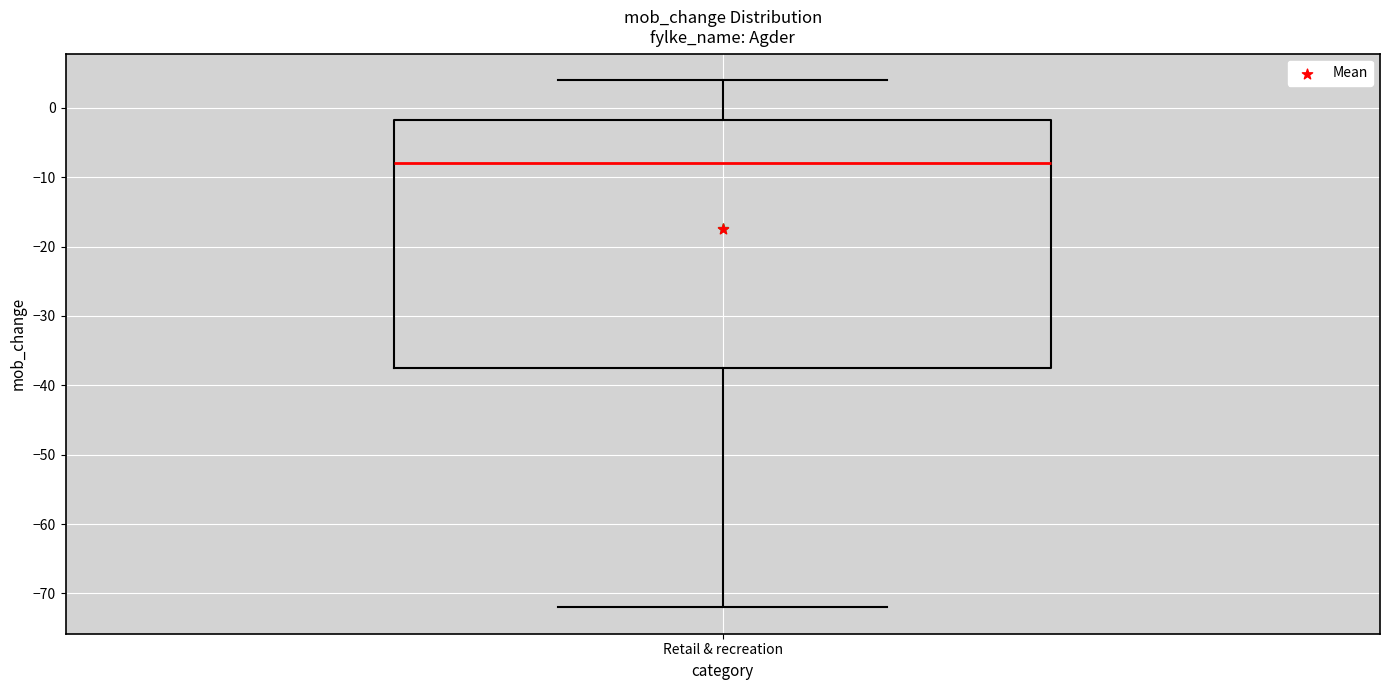

Where is the lower edge of the box for Retail & recreation on the y-axis? The values are not printed on the chart, so give them approximately, as read against the axis.

-37